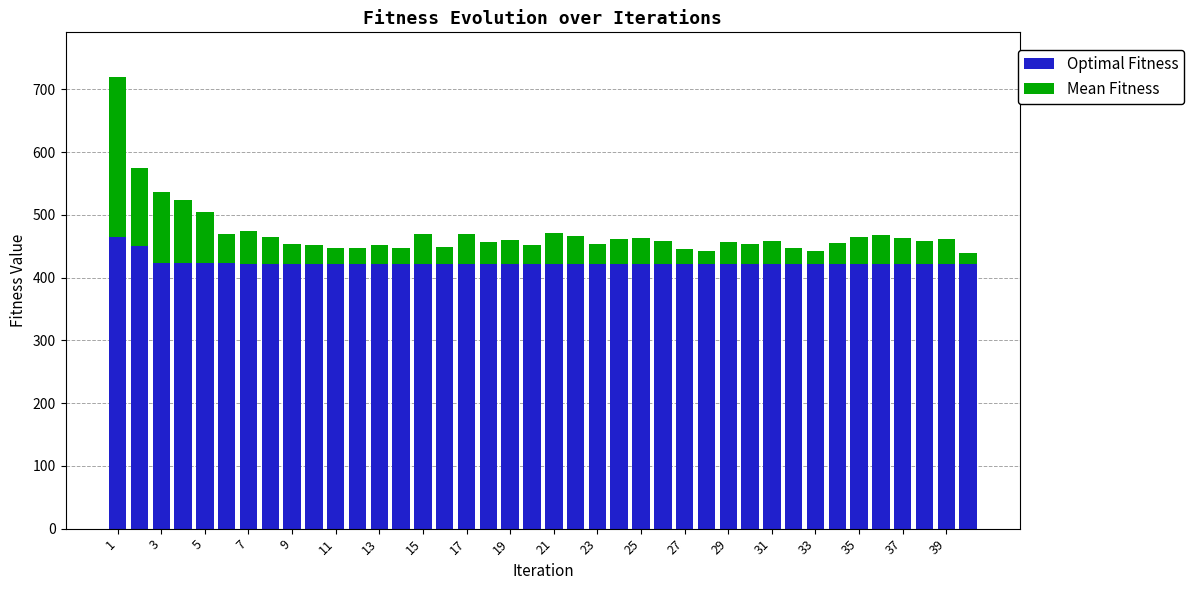

What is the average value of the Optimal Fitness series?

424